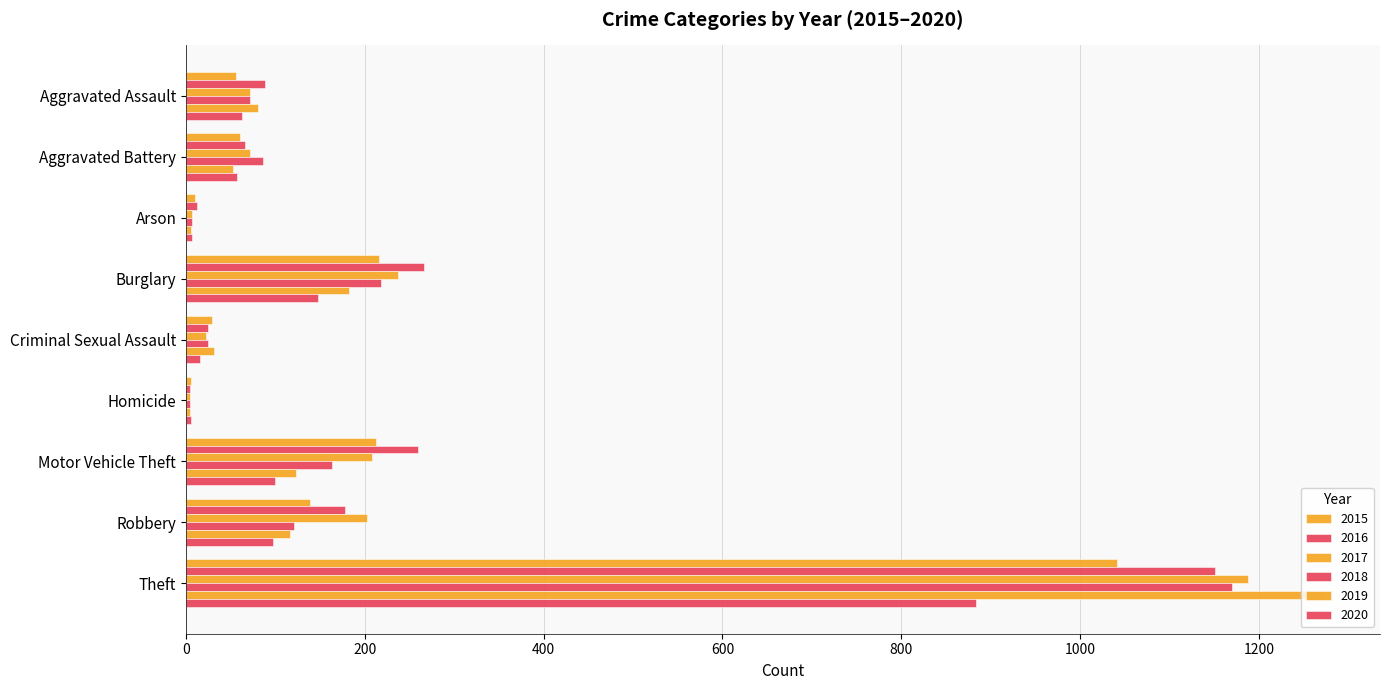

Count the number of data series in this chart.

6